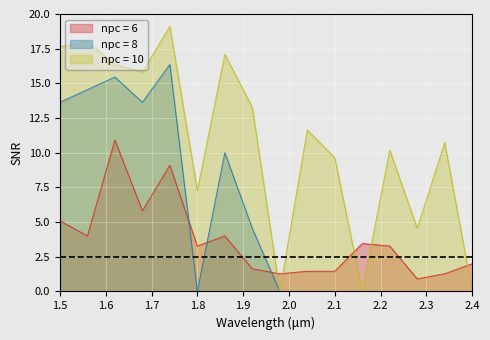

At how many categories does at least one series exceed 16?

5